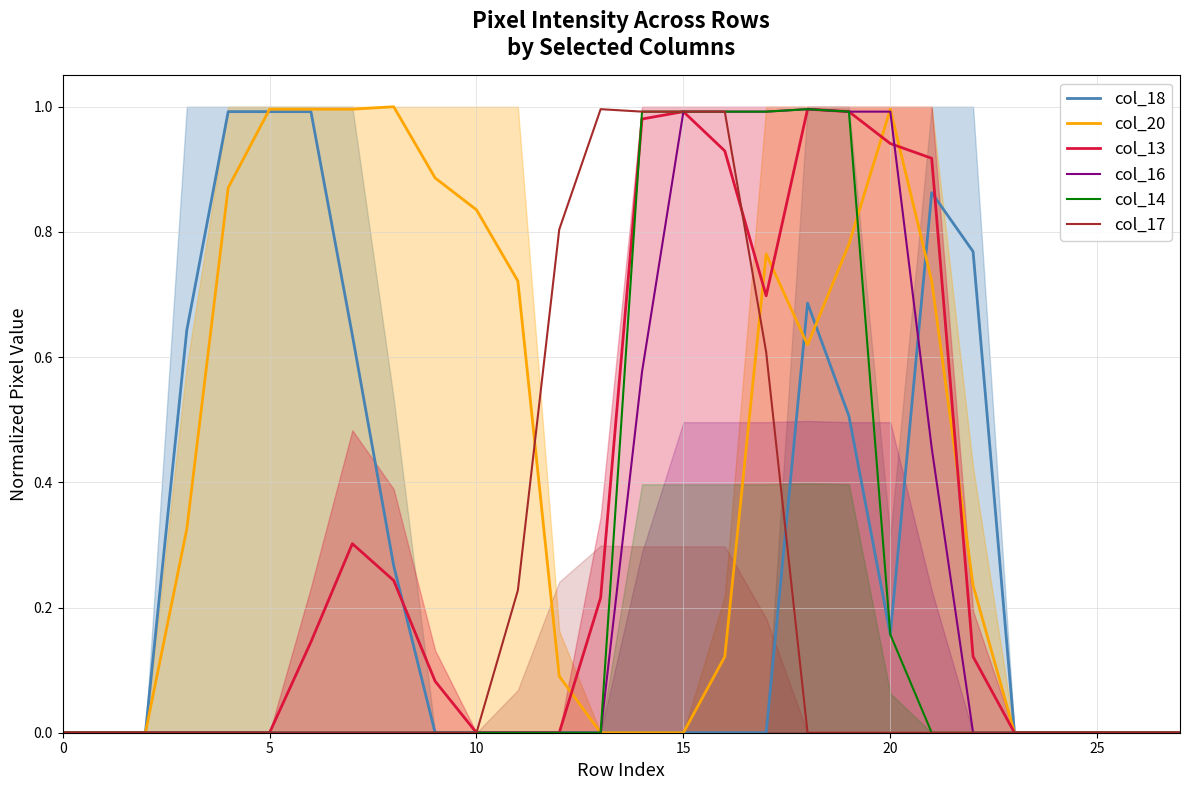

The value of col_13 at 7 is 0.5. True or false?

False